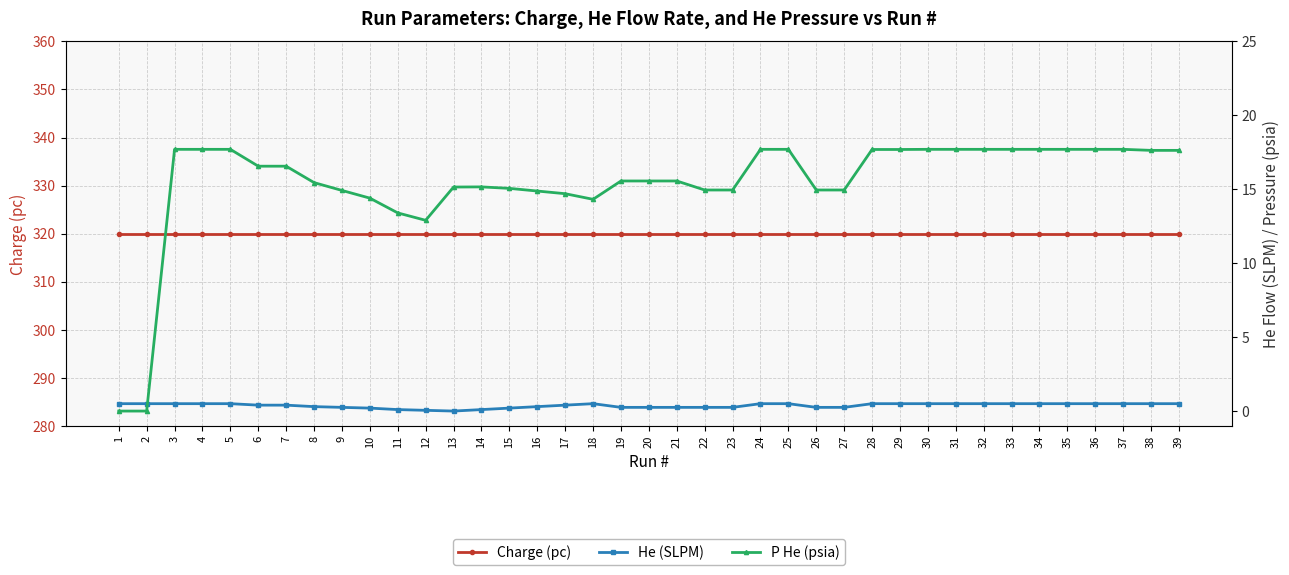

At which label is P He (psia) closest to 8?

12